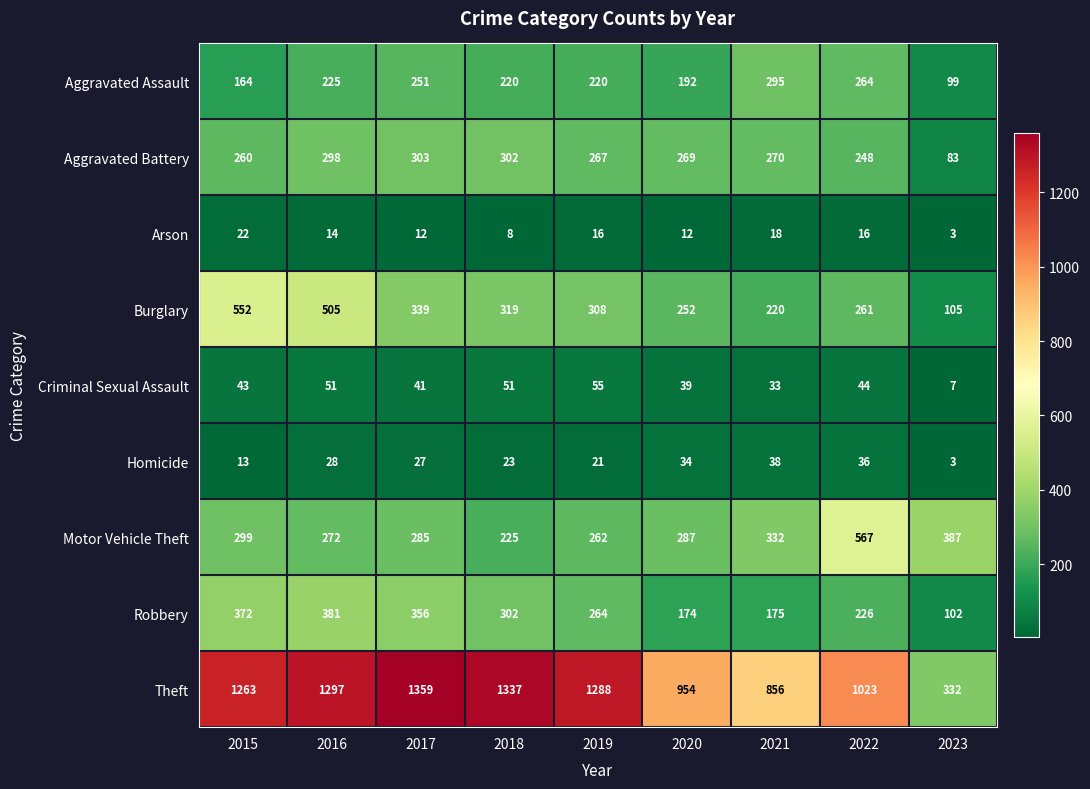

True or false: Homicide has a value of 13 at 2015.

True